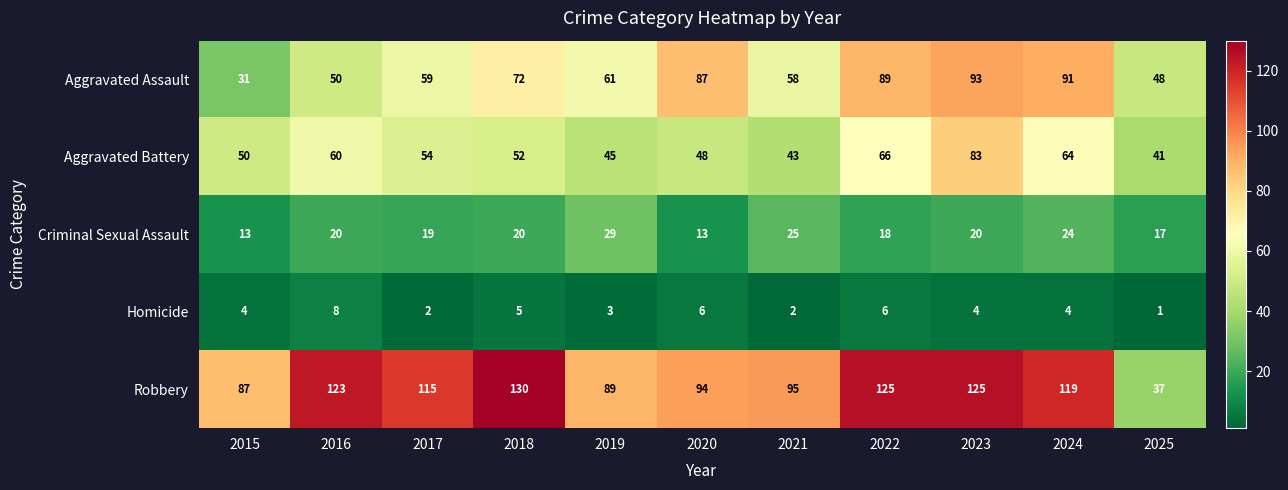

Rank the series at 2018 from highest to lowest value.

Robbery, Aggravated Assault, Aggravated Battery, Criminal Sexual Assault, Homicide